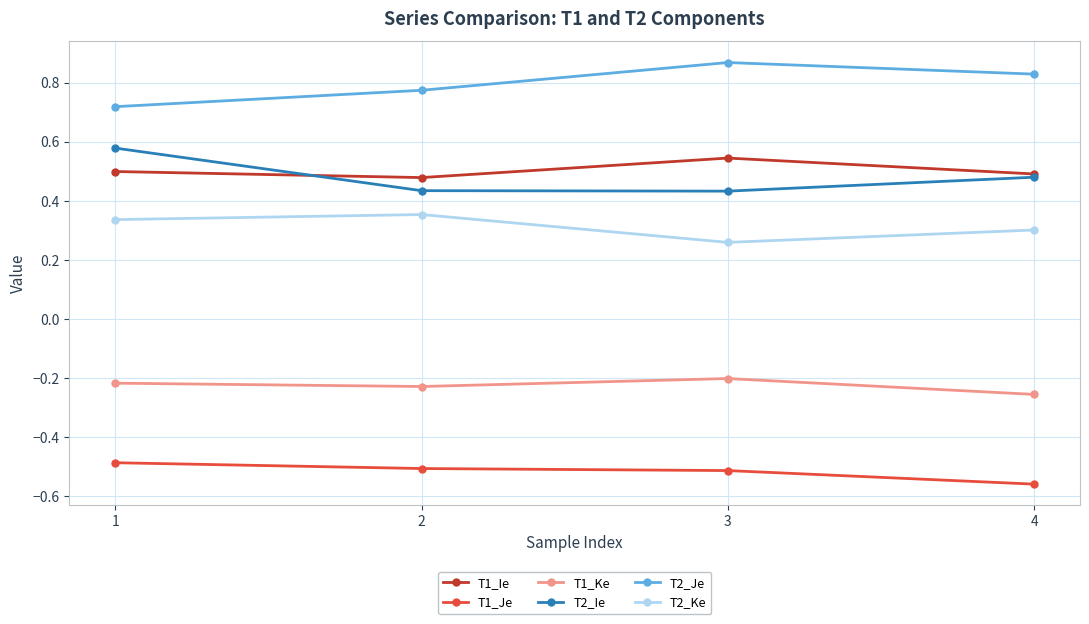

Between 1 and 2, which series saw the biggest shift?

T2_Ie